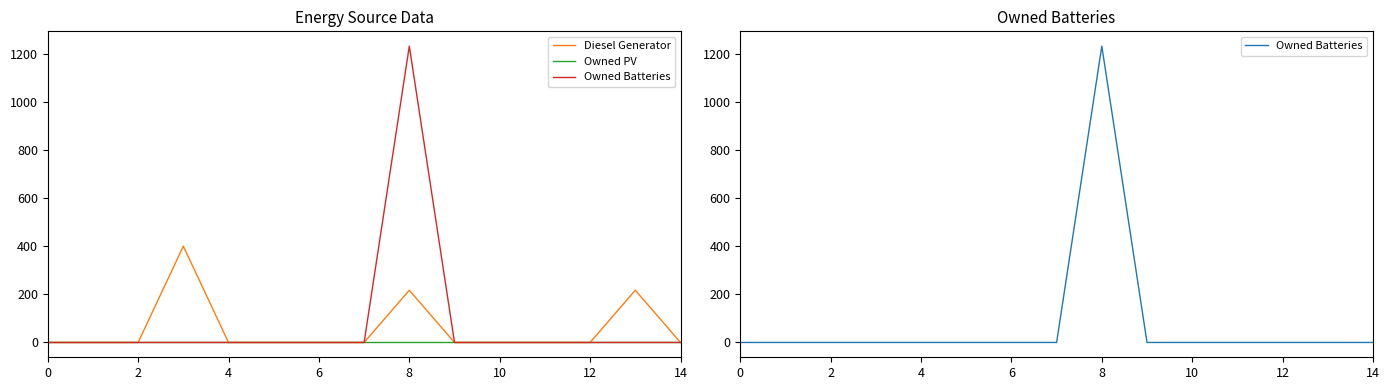

Is it true that Diesel Generator equals 238 at 6?

False